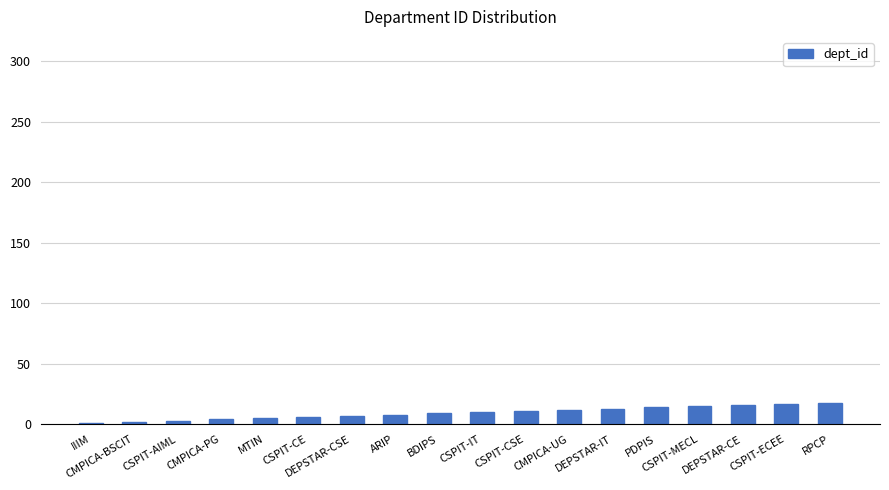

What is the label of the 8th bar from the right?

CSPIT-CSE